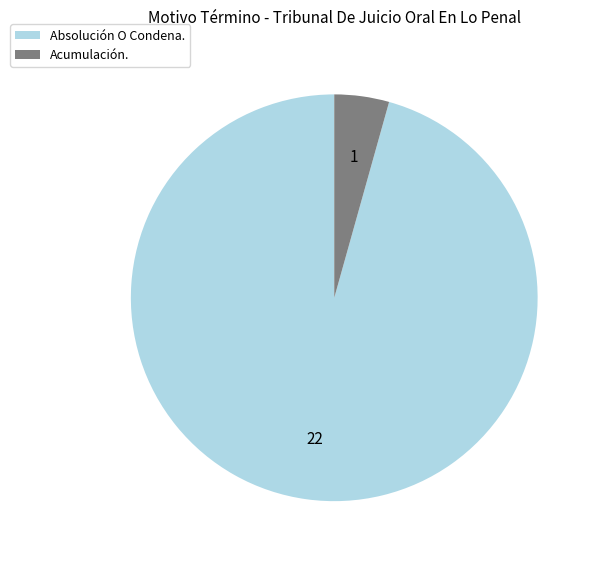

What is the majority slice?

Absolución O Condena.